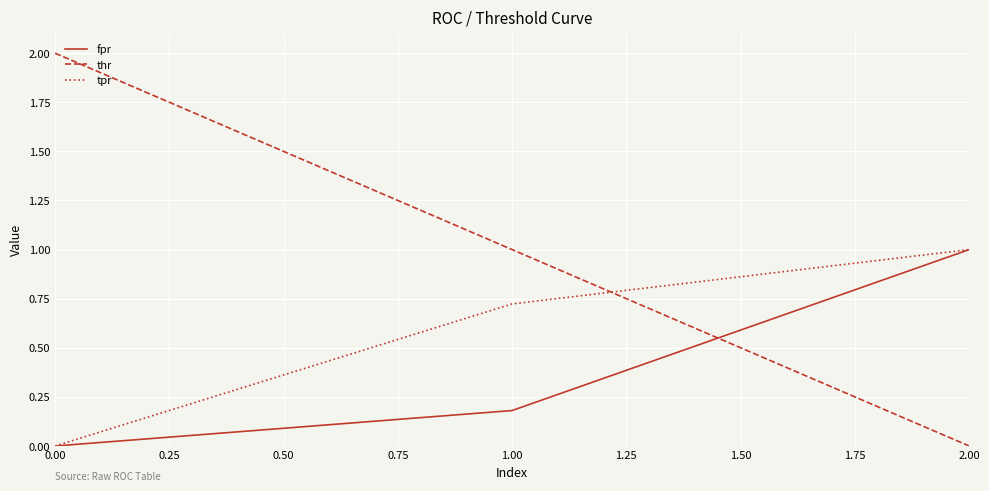

What is the maximum value shown in the chart?

2.0